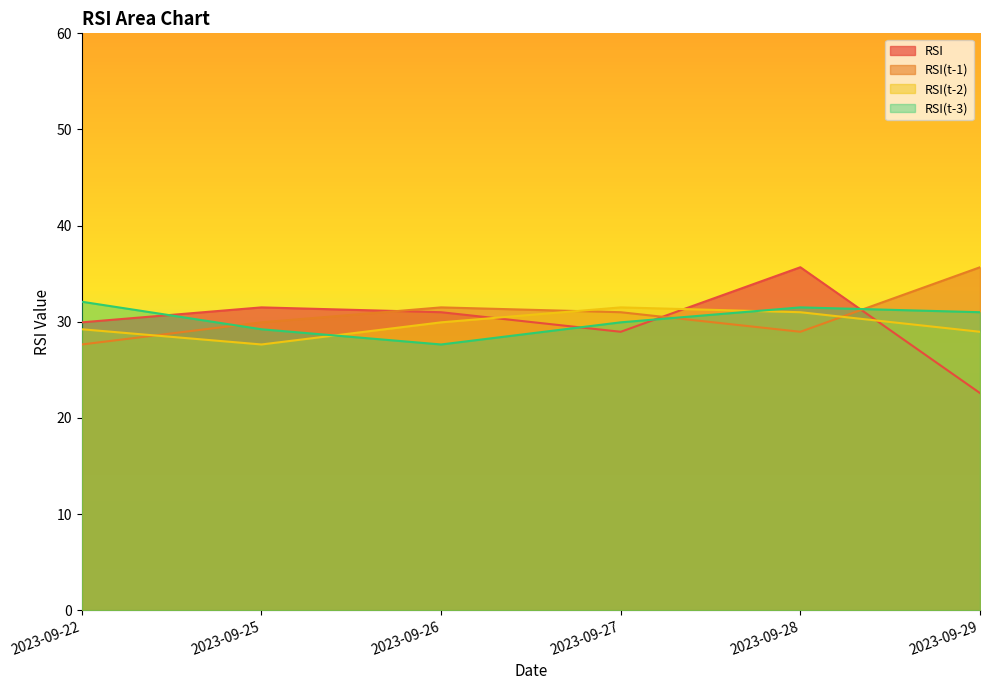

The RSI(t-2) series shows 29.9 at 2023-09-26. True or false?

True